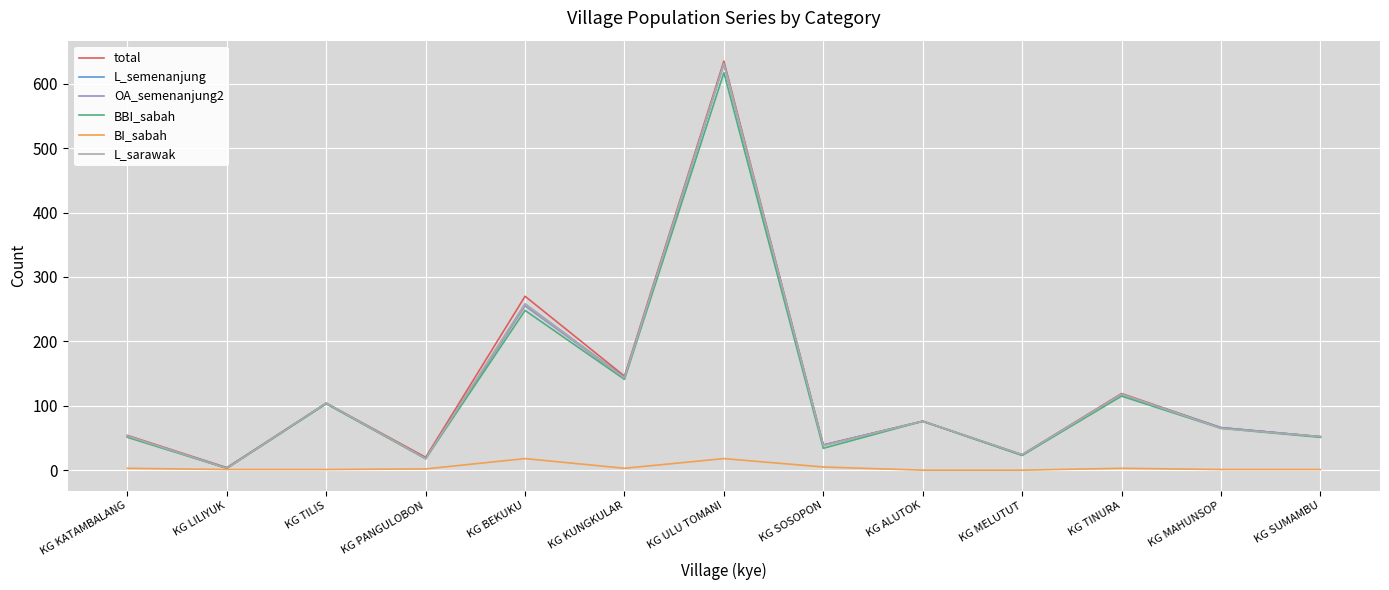

At which category is the sum across all series the highest?

KG ULU TOMANI